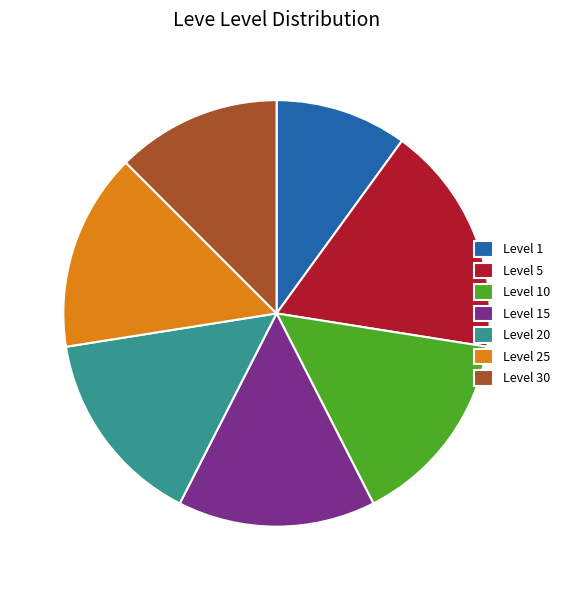

The Level 15 slice represents 15% of the pie. True or false?

True